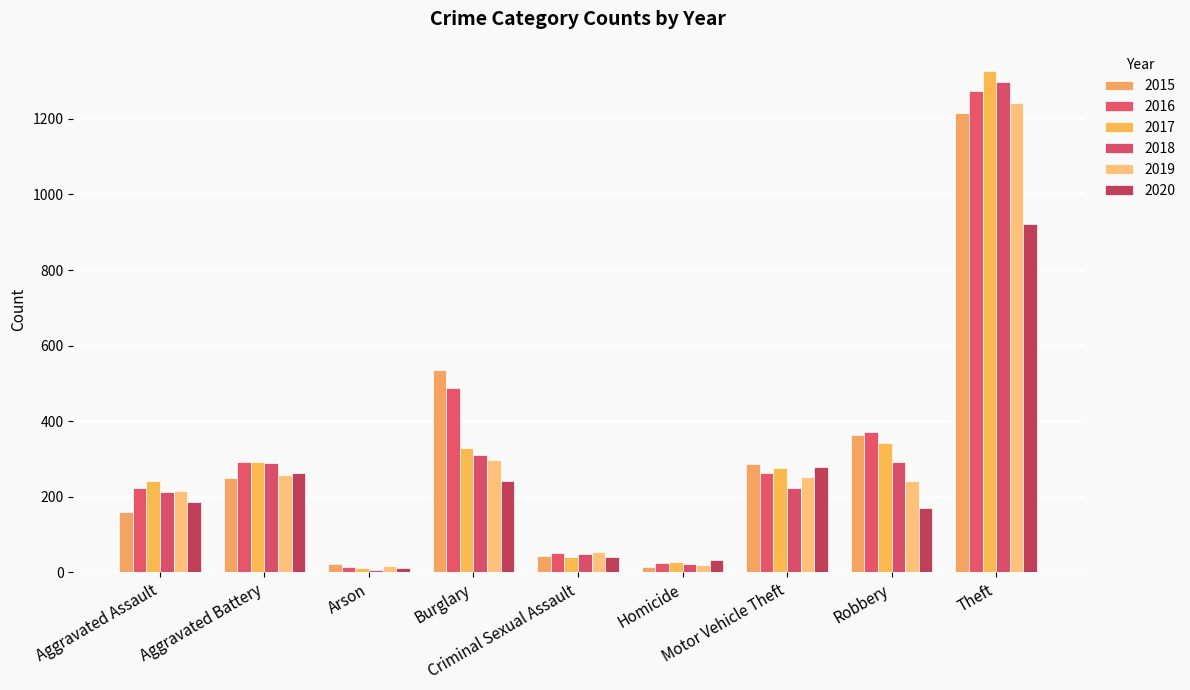

What is the label of the 5th bar from the left?

Criminal Sexual Assault